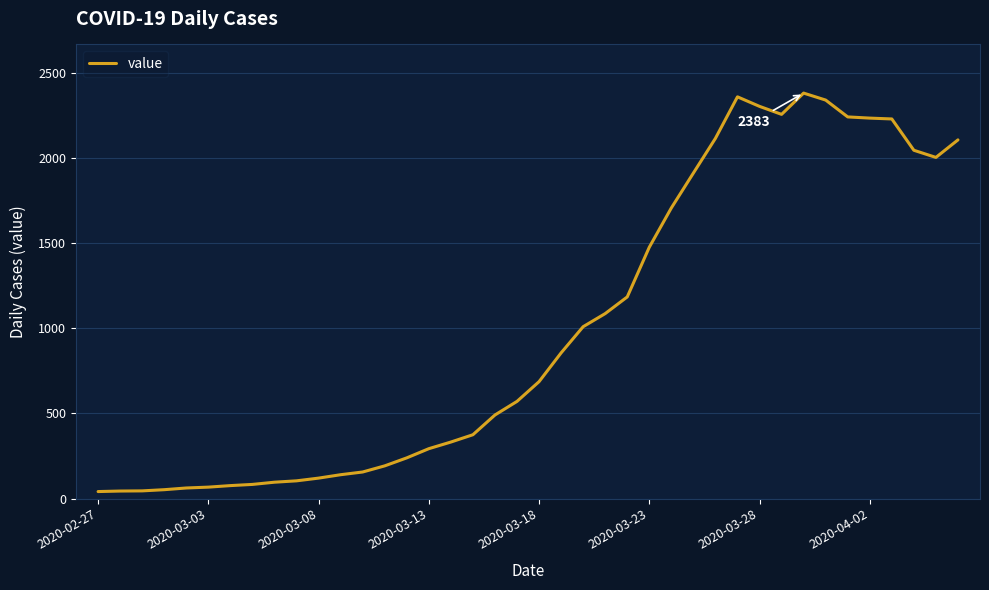

What is the minimum value shown in the chart?

41